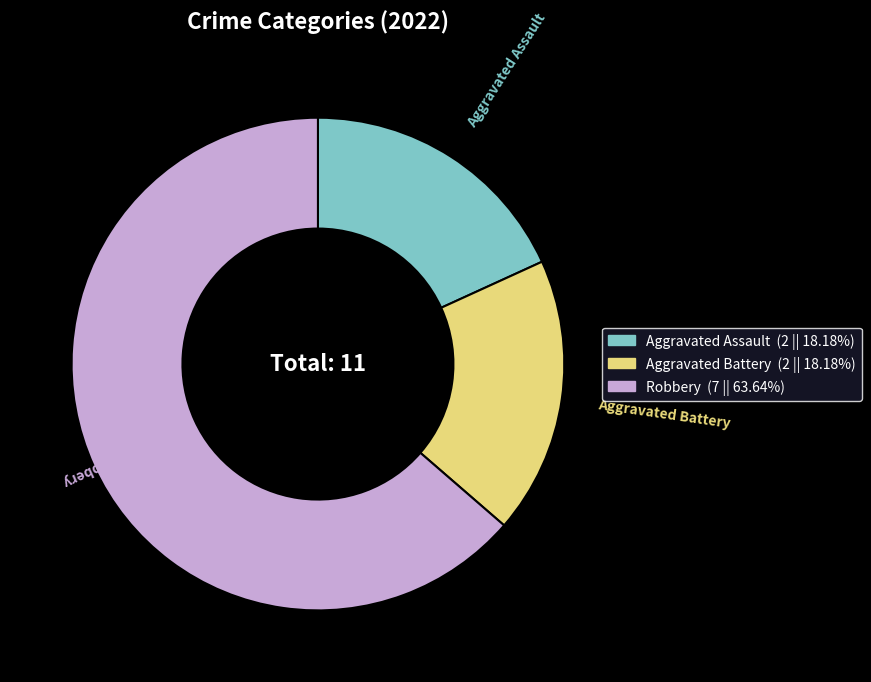

Is there any slice that represents more than half of the pie?

Yes